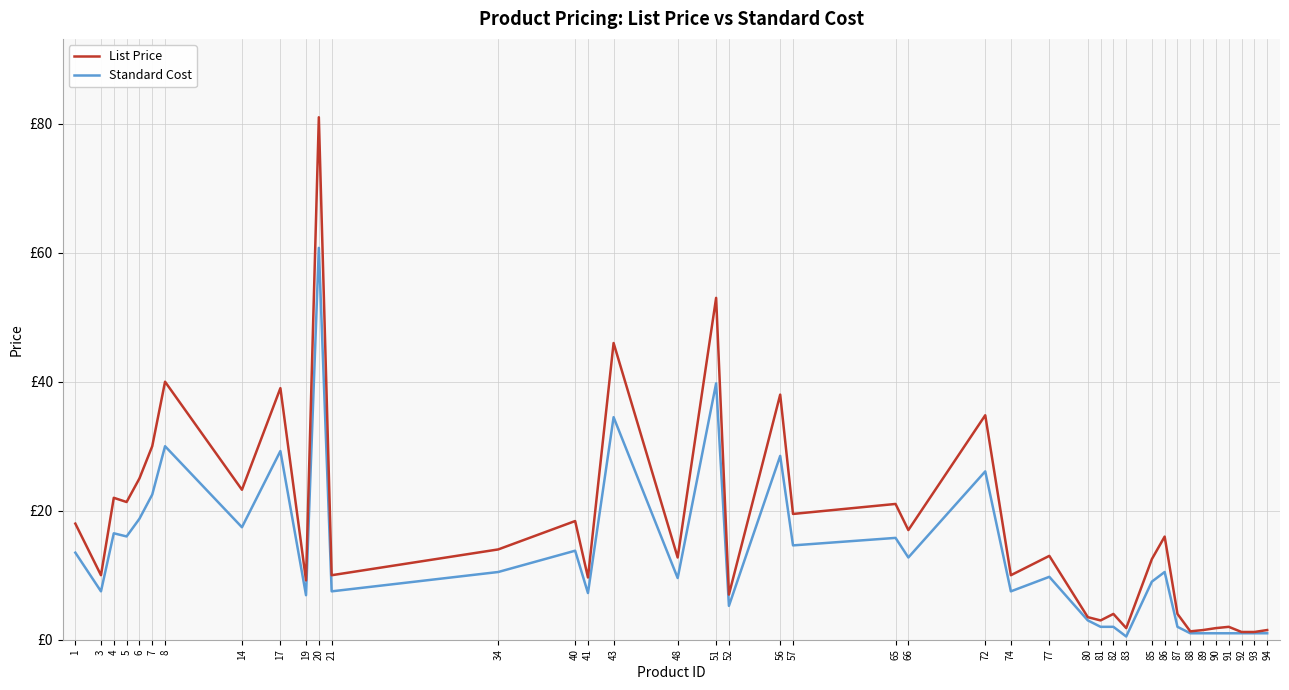

Where is the first local minimum for List Price?

3